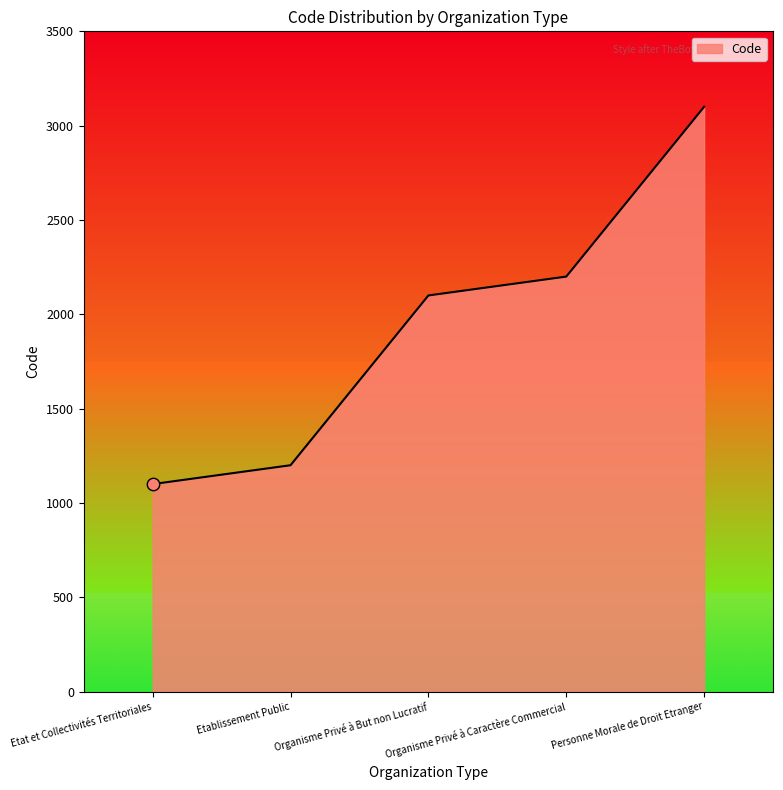

What is the change in value from Etat et Collectivités Territoriales to Etablissement Public?

+100